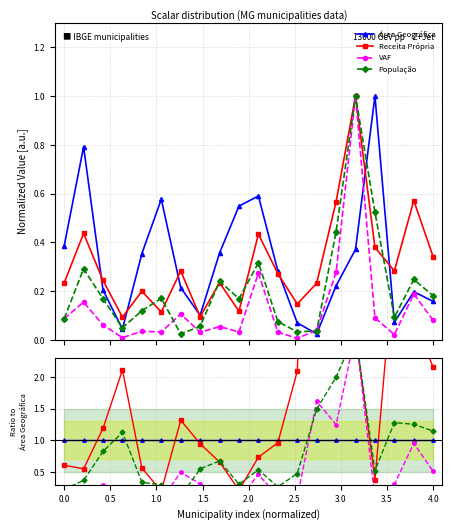

How many categories are shown in the chart?

20